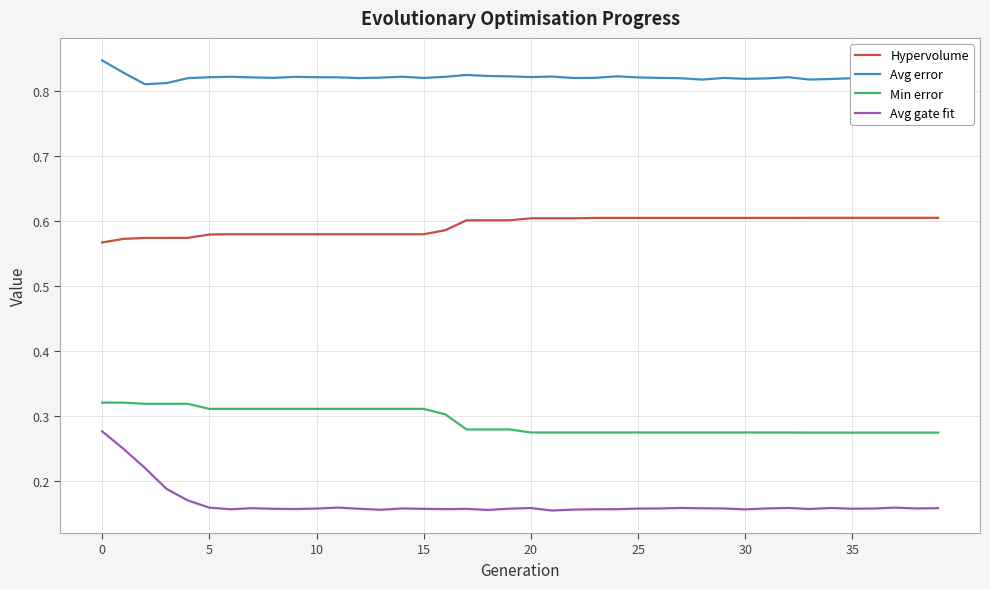

Which series has the largest total across all categories?

Avg error